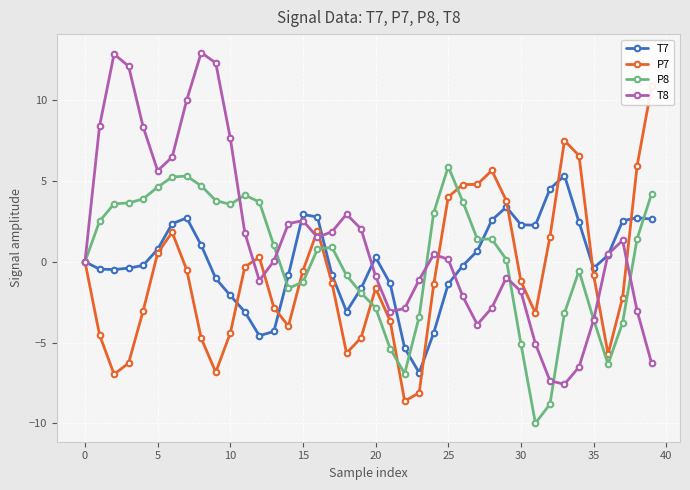

At which category does T8 reach its first local valley?

5